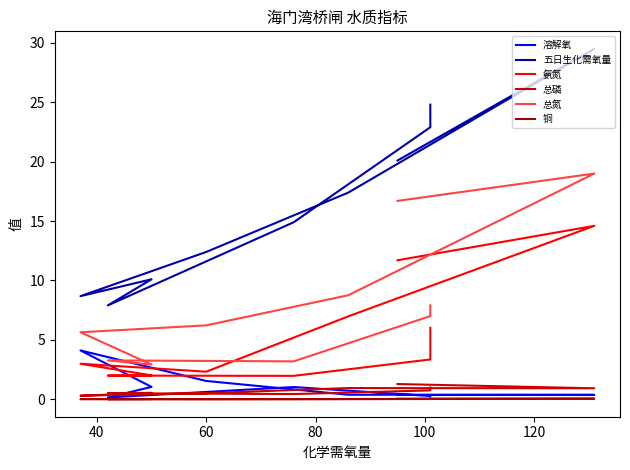

What is the lowest value of the 五日生化需氧量 series?

7.9